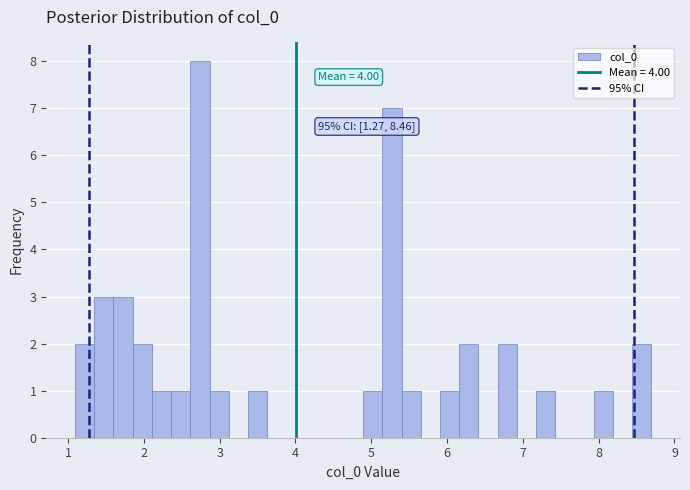

Read against the x-axis, roughly where is the centre of the tallest bar?

2.7